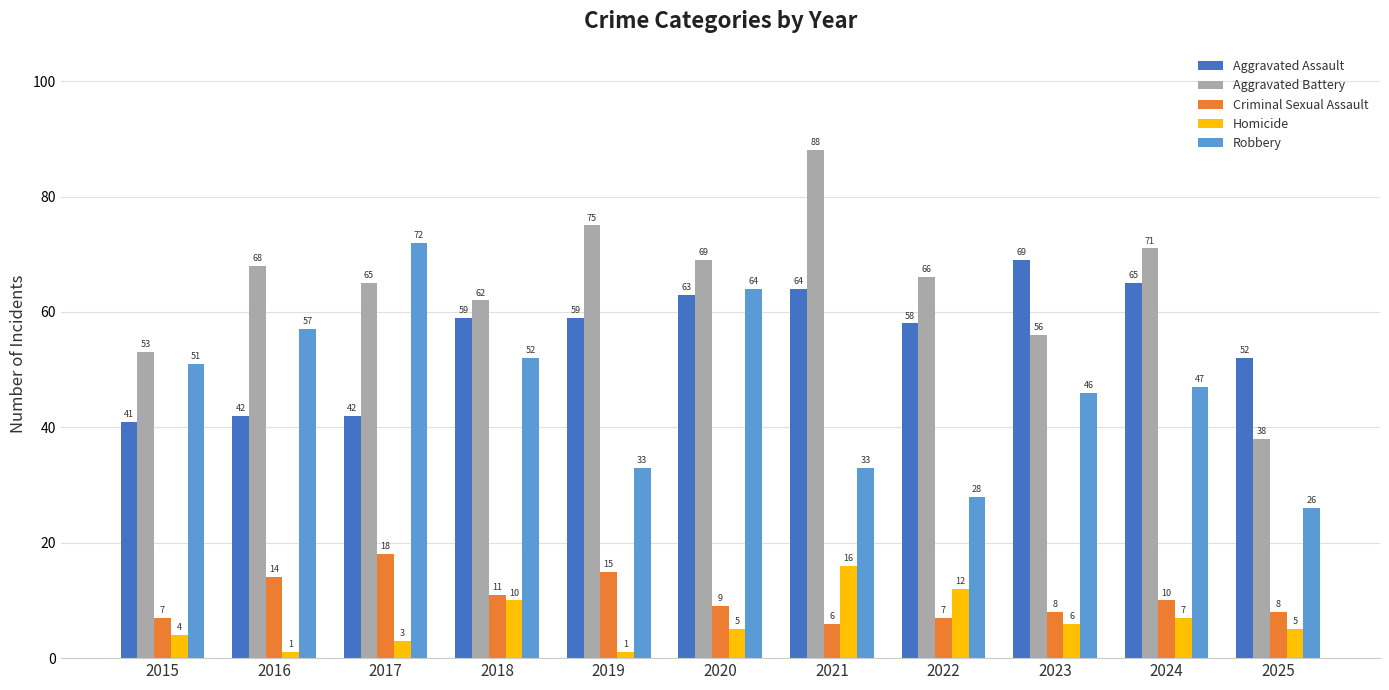

True or false: Aggravated Assault has a value of 64 at 2021.

True